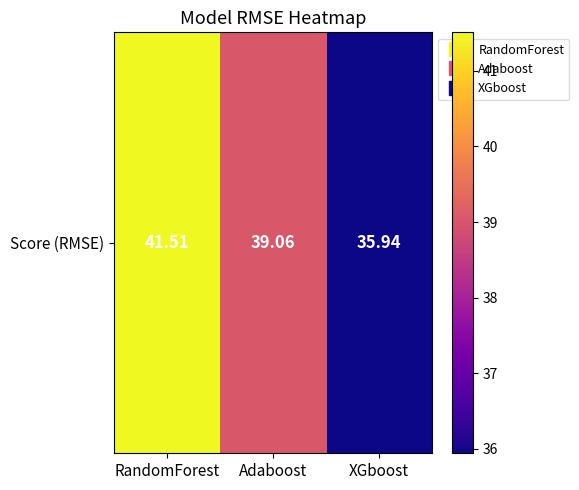

How many series are shown in this chart?

1